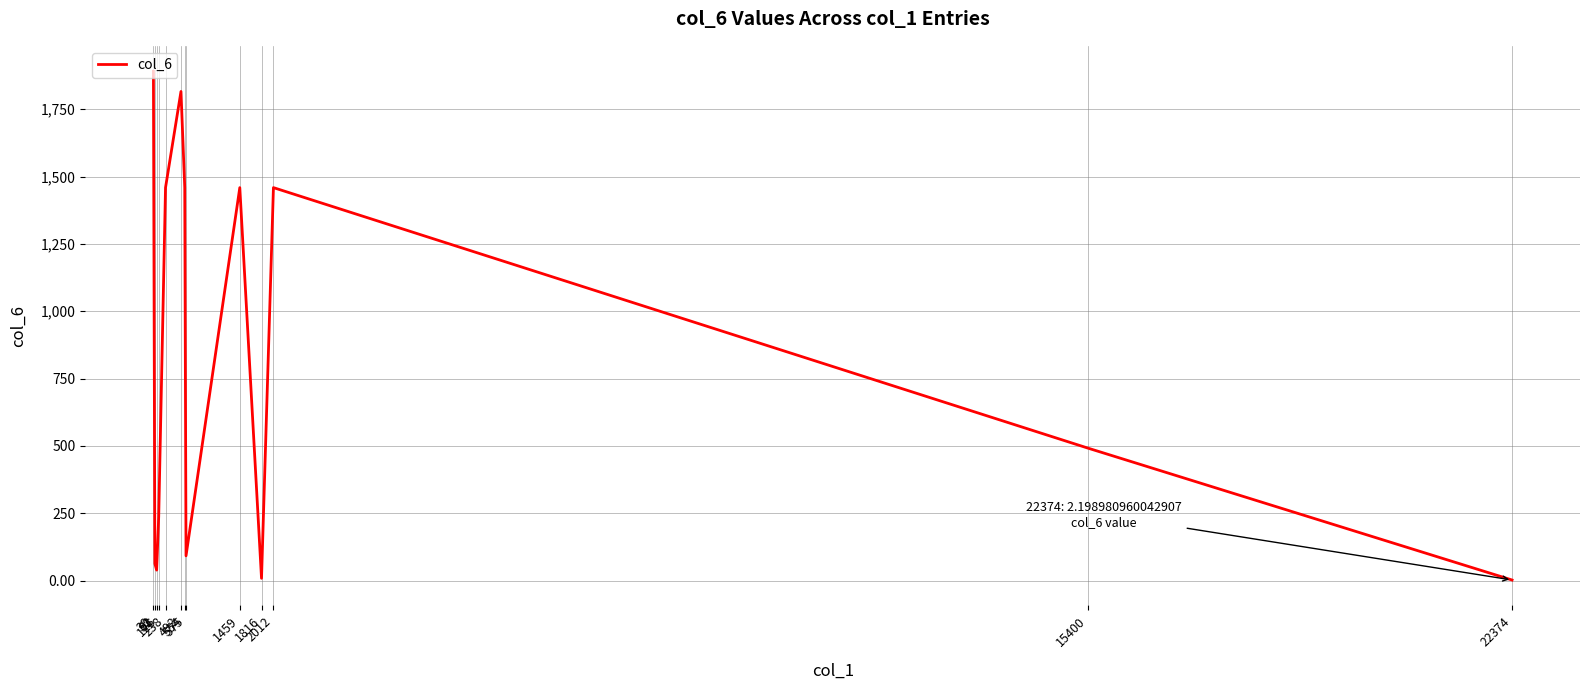

What is the difference between the values at 22374 and 492?

1813.8